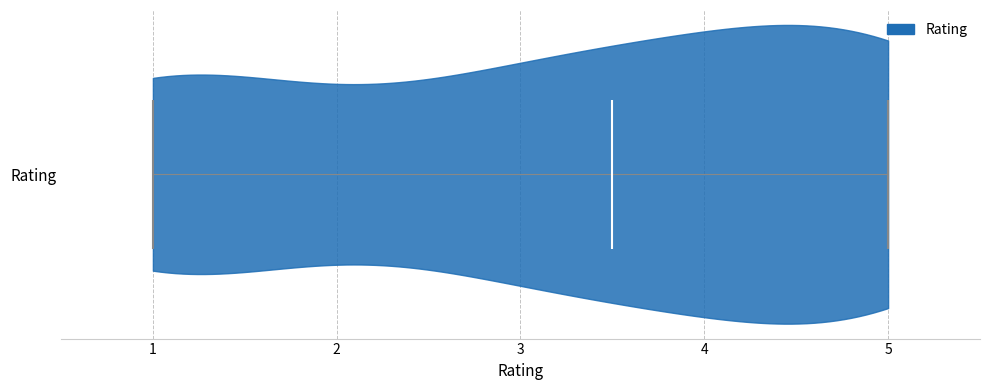

Where does the median line of the violin for Rating sit on the x-axis? The values are not printed on the chart, so give them approximately, as read against the axis.

3.5